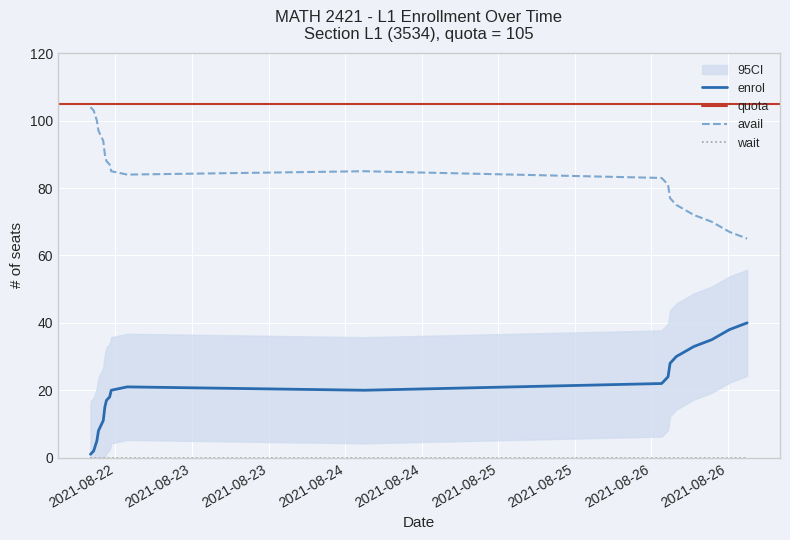

True or false: avail and enrol intersect in this chart.

False